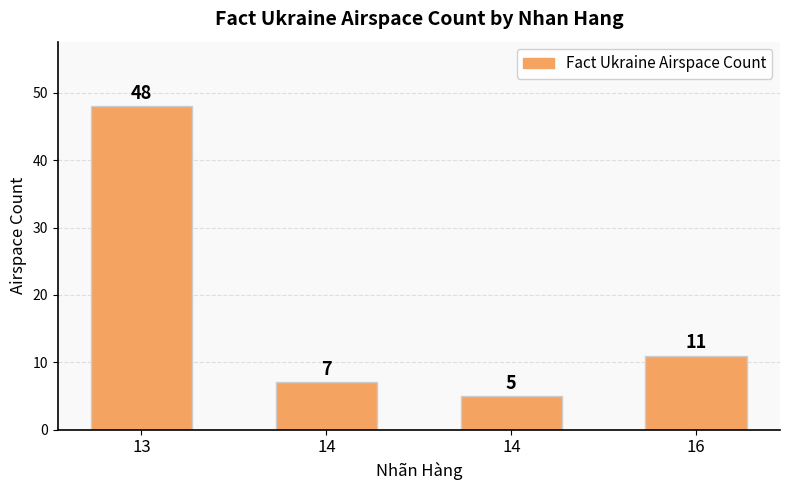

What value does the data have at 16, to the nearest 10?

10